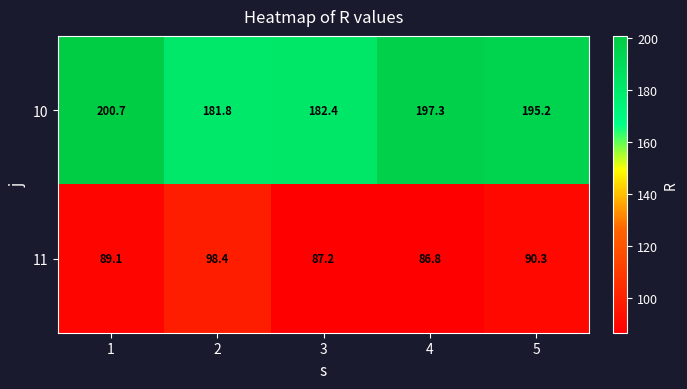

True or false: 11 has a value of 172.9 at 2.

False